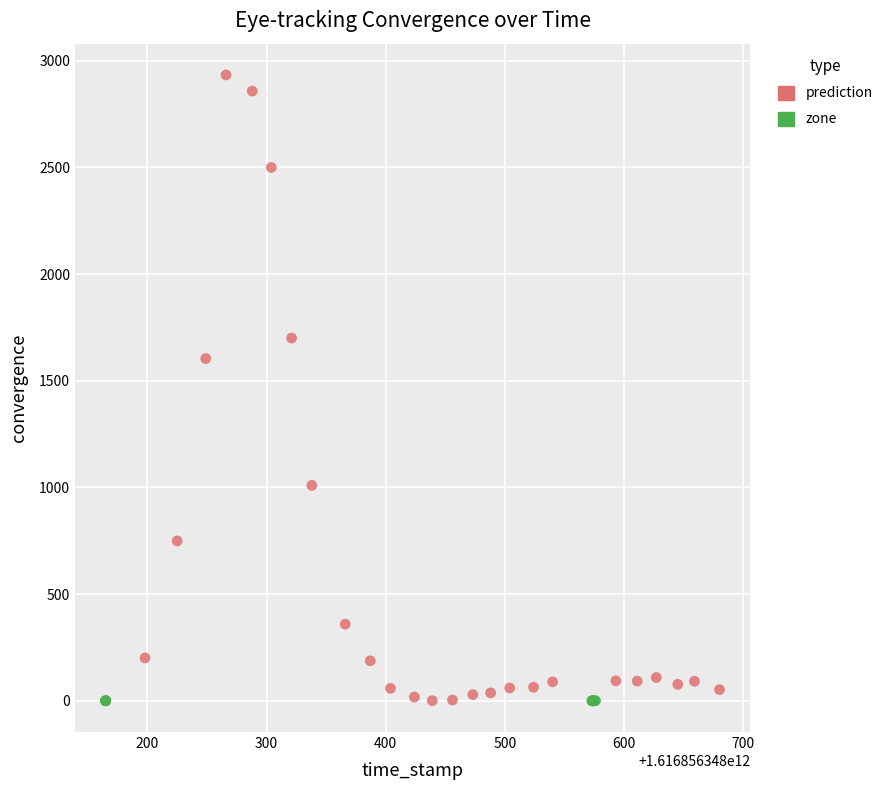

Which series reaches the maximum Y coordinate?

prediction